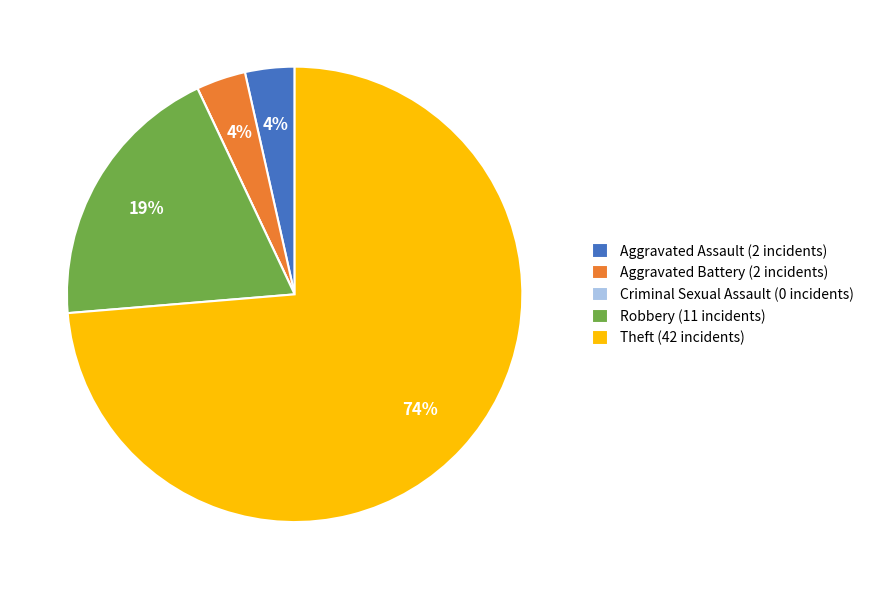

Is Theft the majority of the pie?

Yes